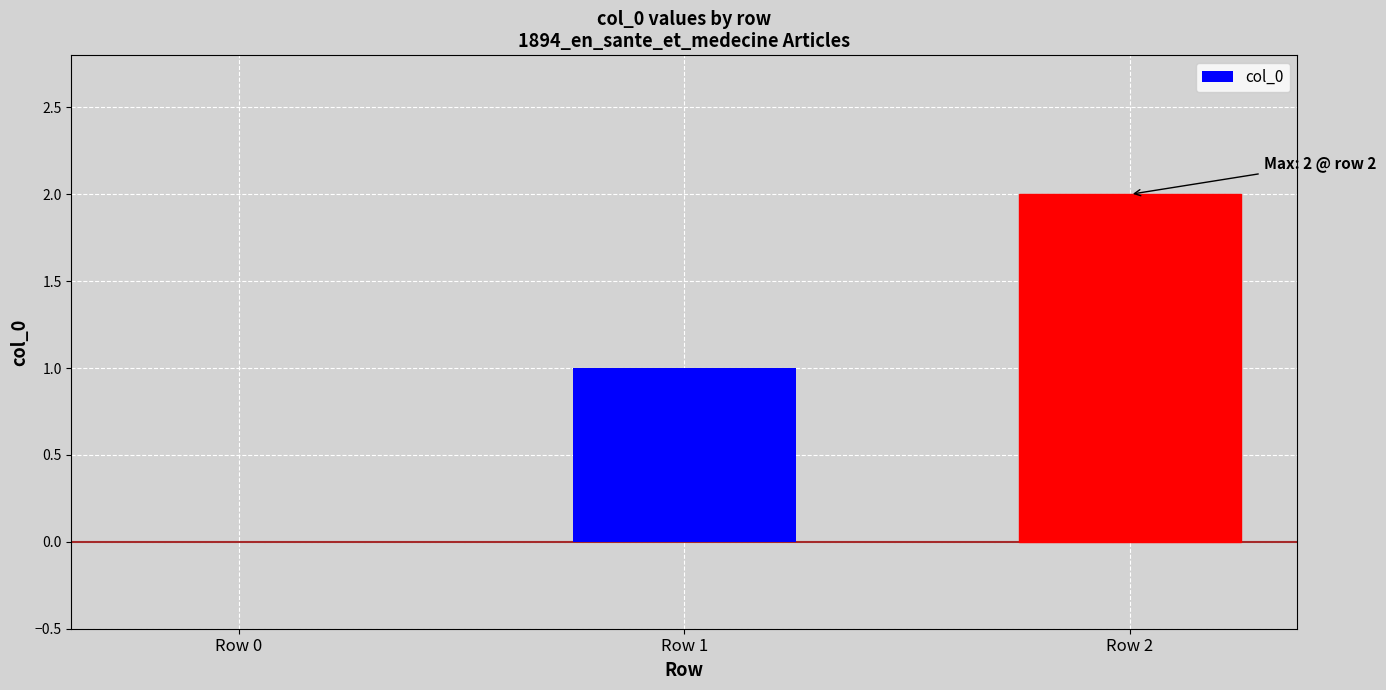

What is the sum of all values?

3